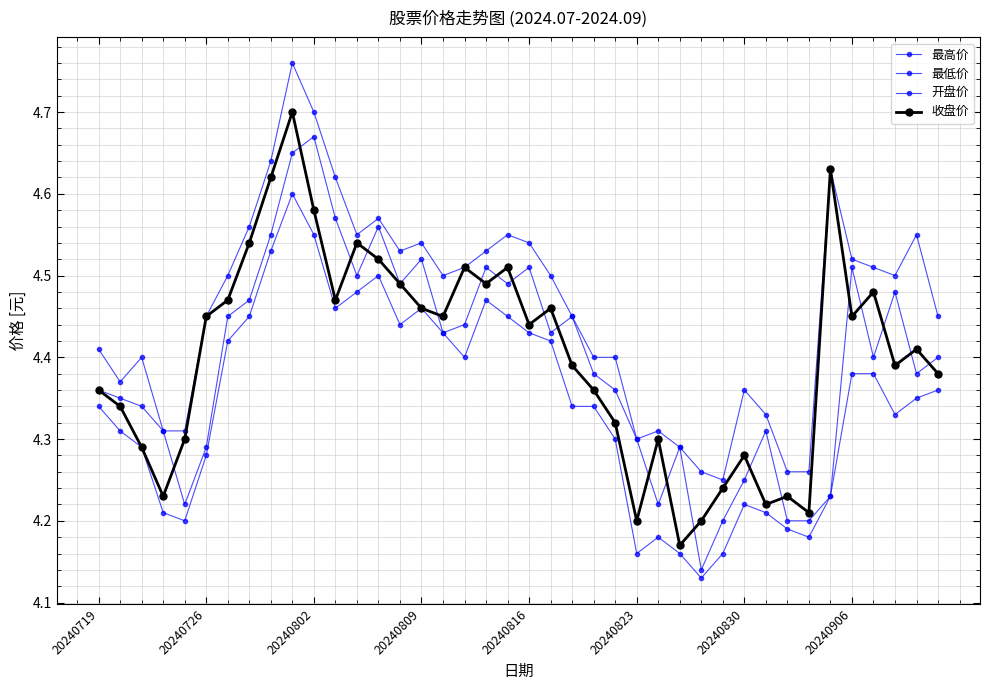

How many distinct data groups are displayed?

4